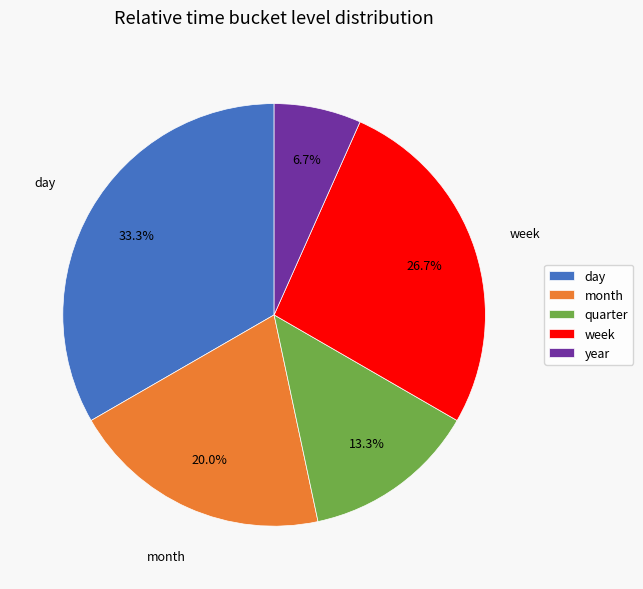

What percentage is the week slice, to the nearest percent?

27%